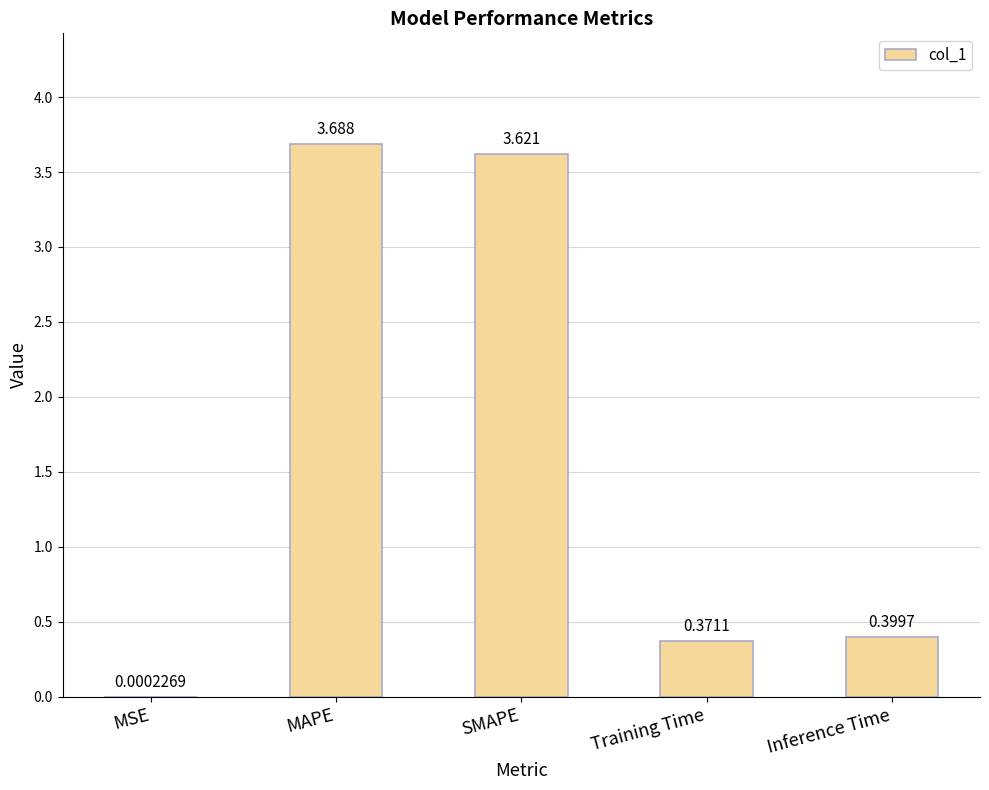

Which label corresponds to the largest value in the chart?

MAPE